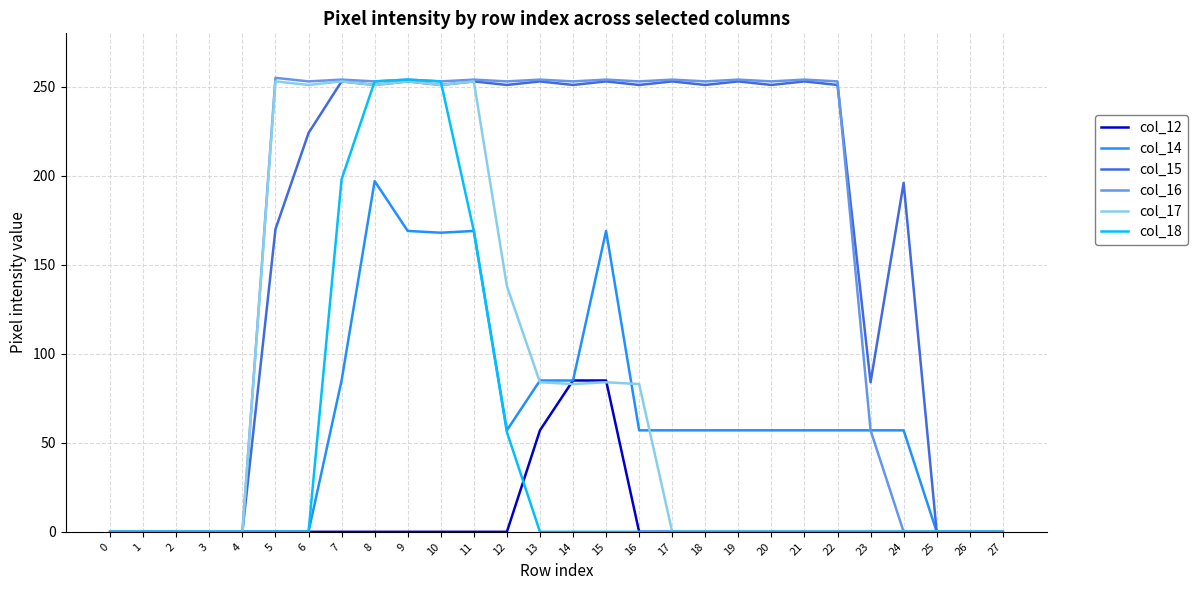

What is the total value across all series at 21?

564